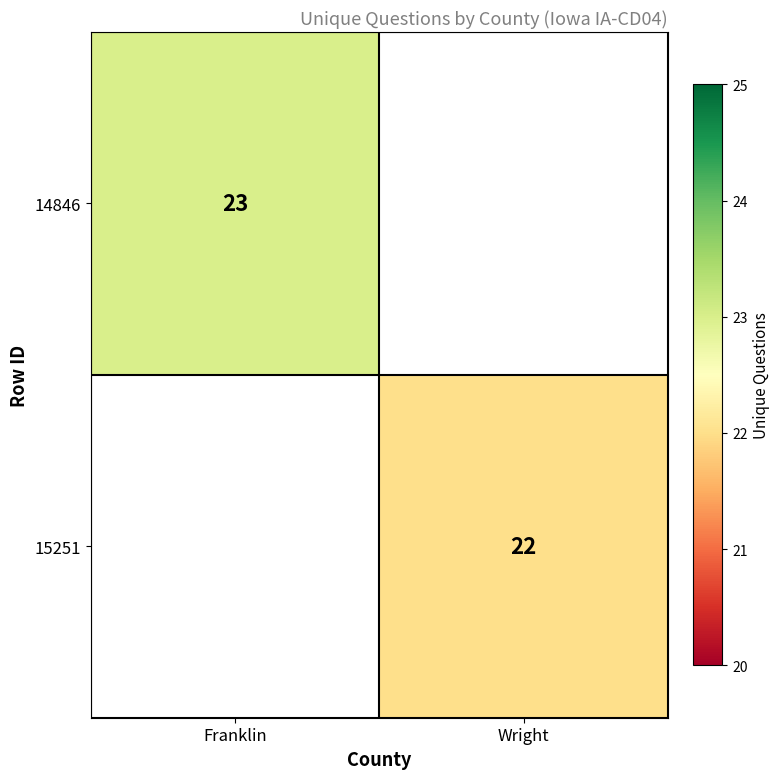

True or false: 14846 has a value of 13 at Franklin.

False